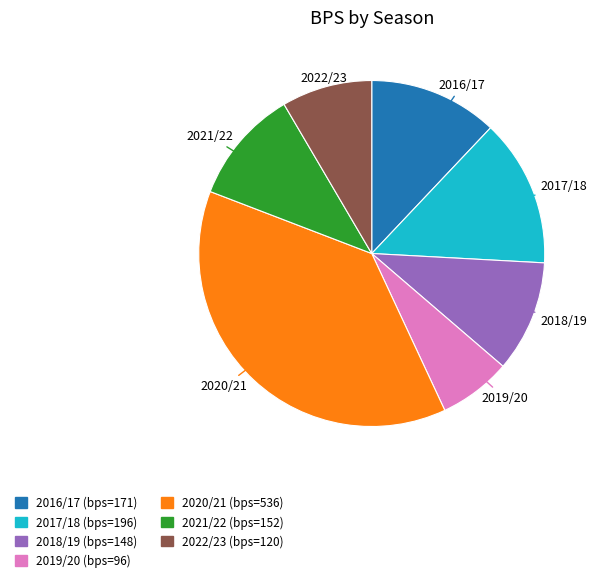

Does any single category account for the majority?

No